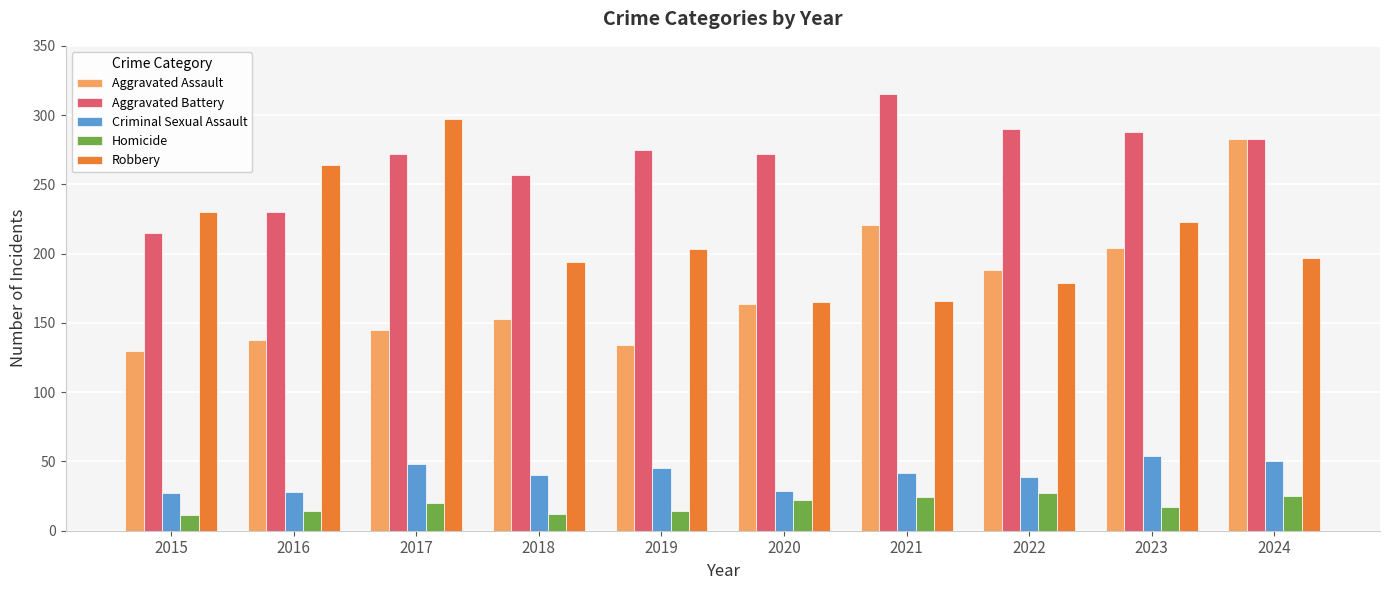

How many data points does each series have?

10